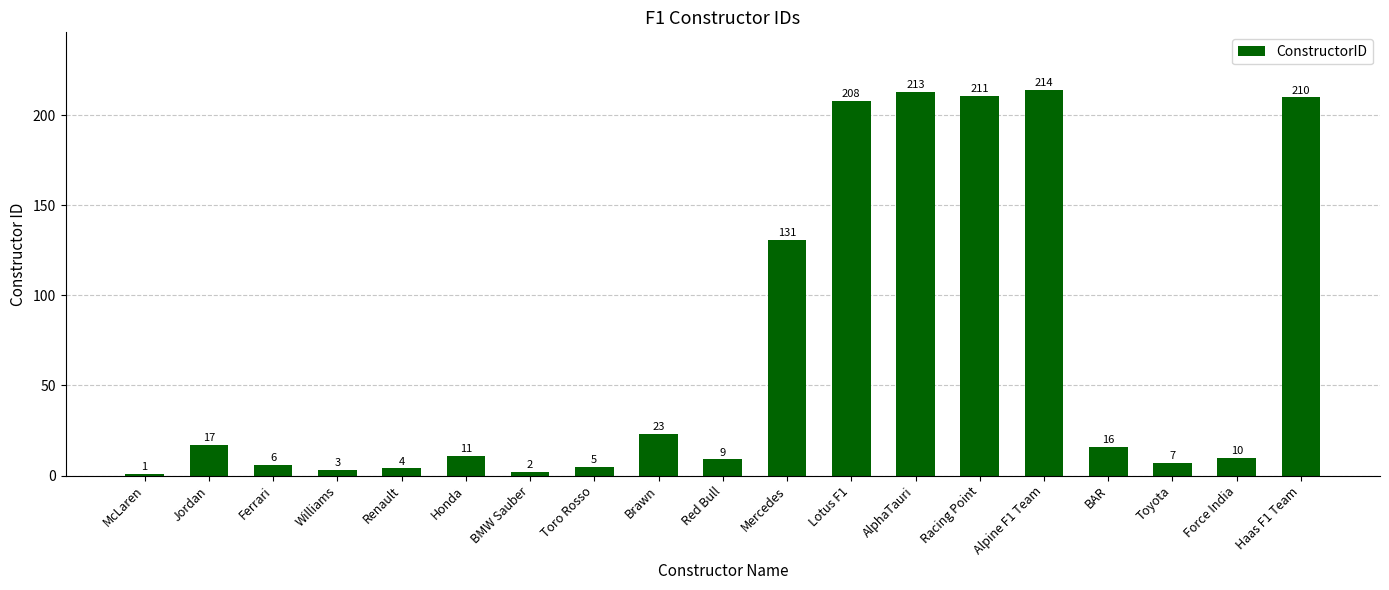

What is the change in value from Renault to Mercedes?

+127